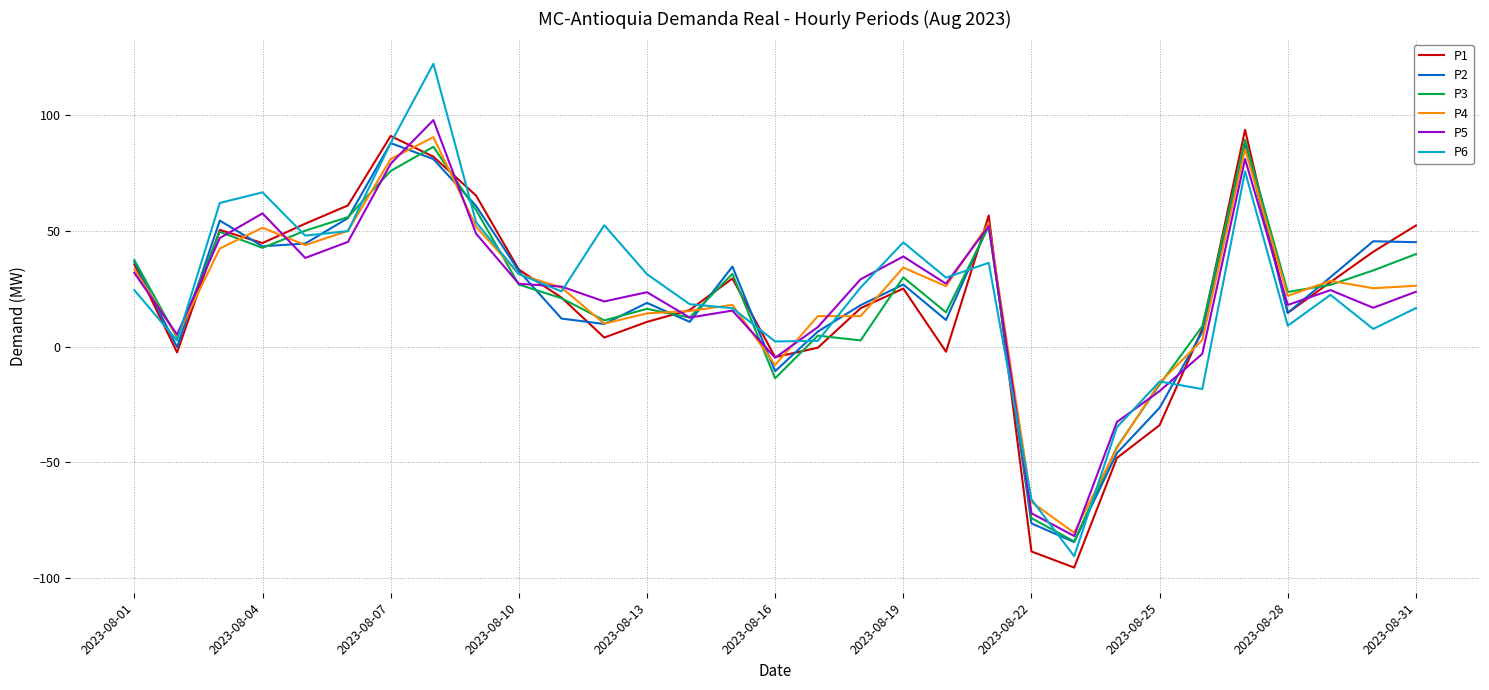

What is the lowest value of the P5 series?

-81.7